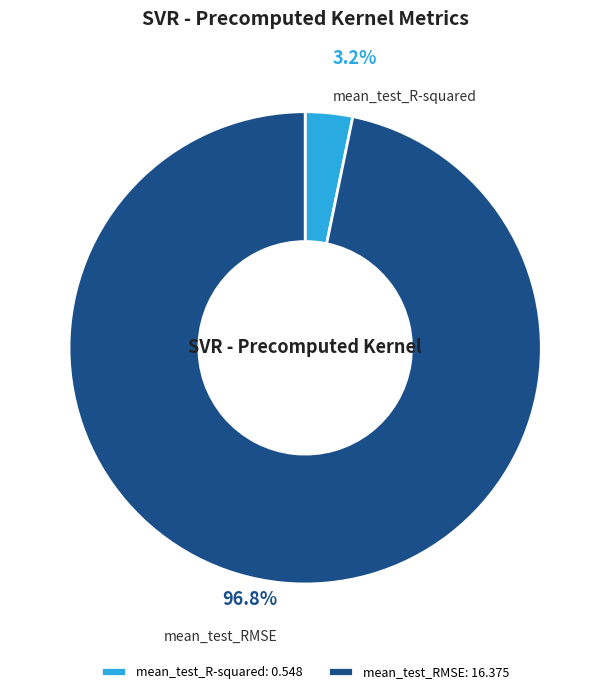

To the nearest percent, what percentage of the pie is mean_test_R-squared?

3%